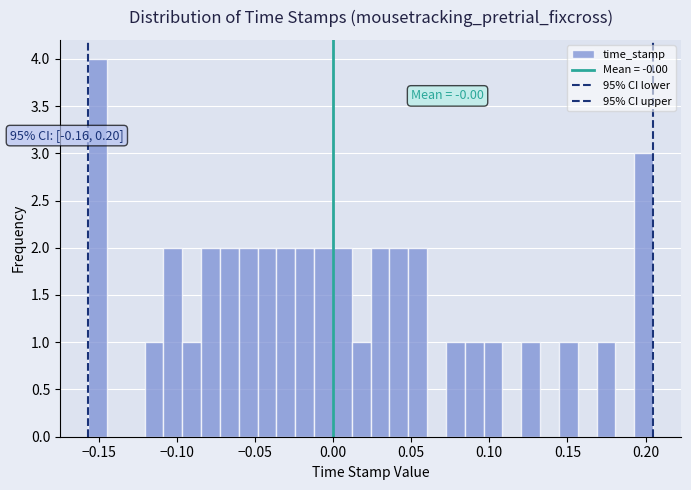

Read against the x-axis, roughly where is the centre of the tallest bar?

-0.150